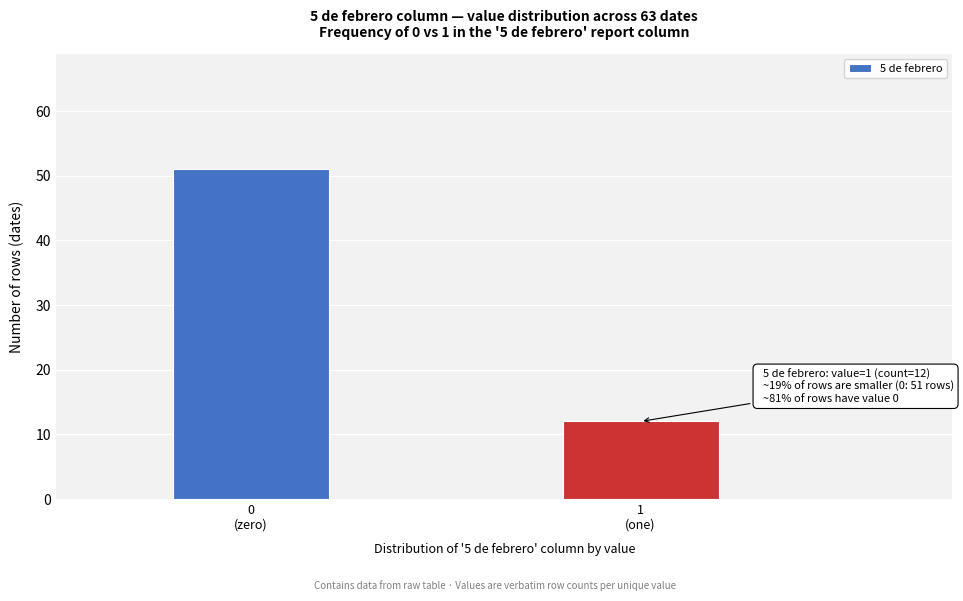

Reading right to left, transcribe all the data shown in this chart.

12	51